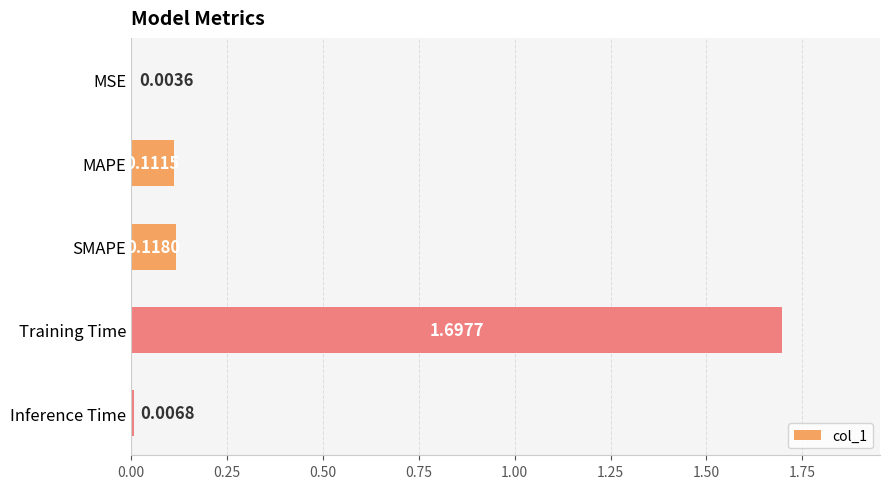

At which label is the value closest to 0?

MSE